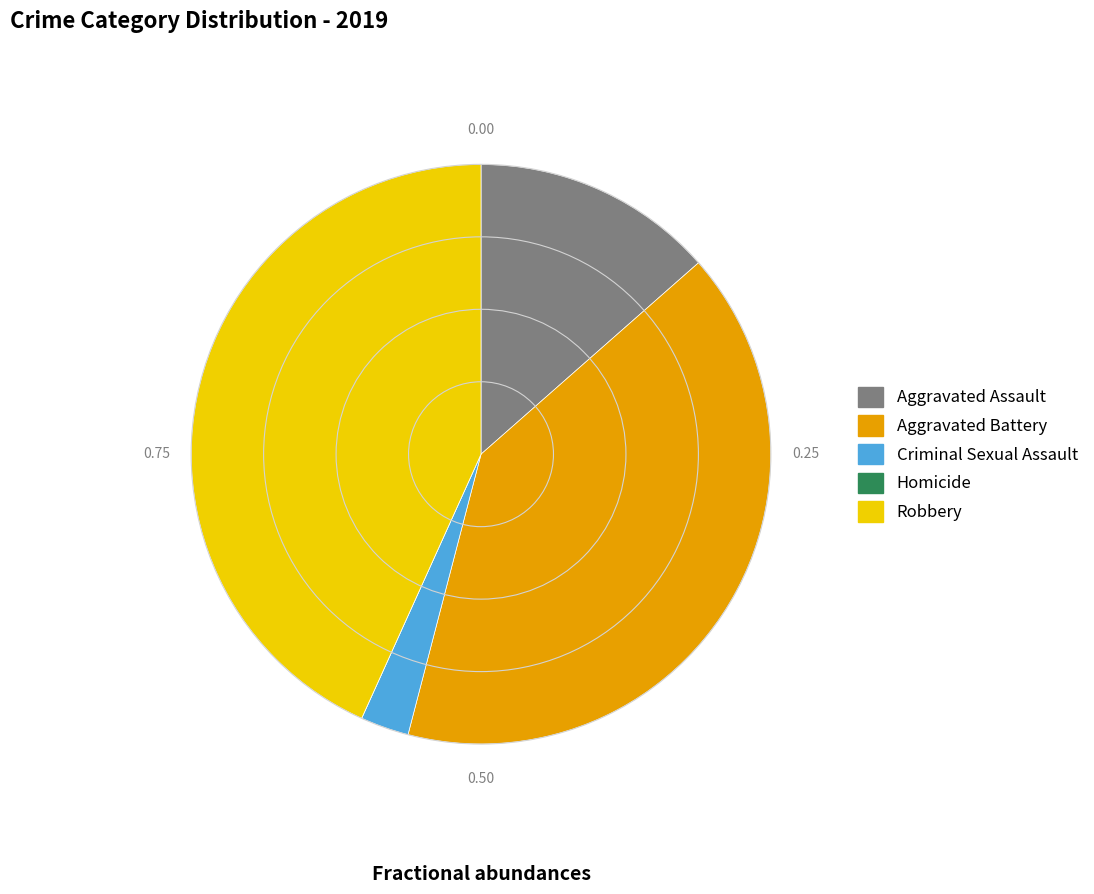

Do Aggravated Assault and Aggravated Battery together represent more than half of the pie?

Yes